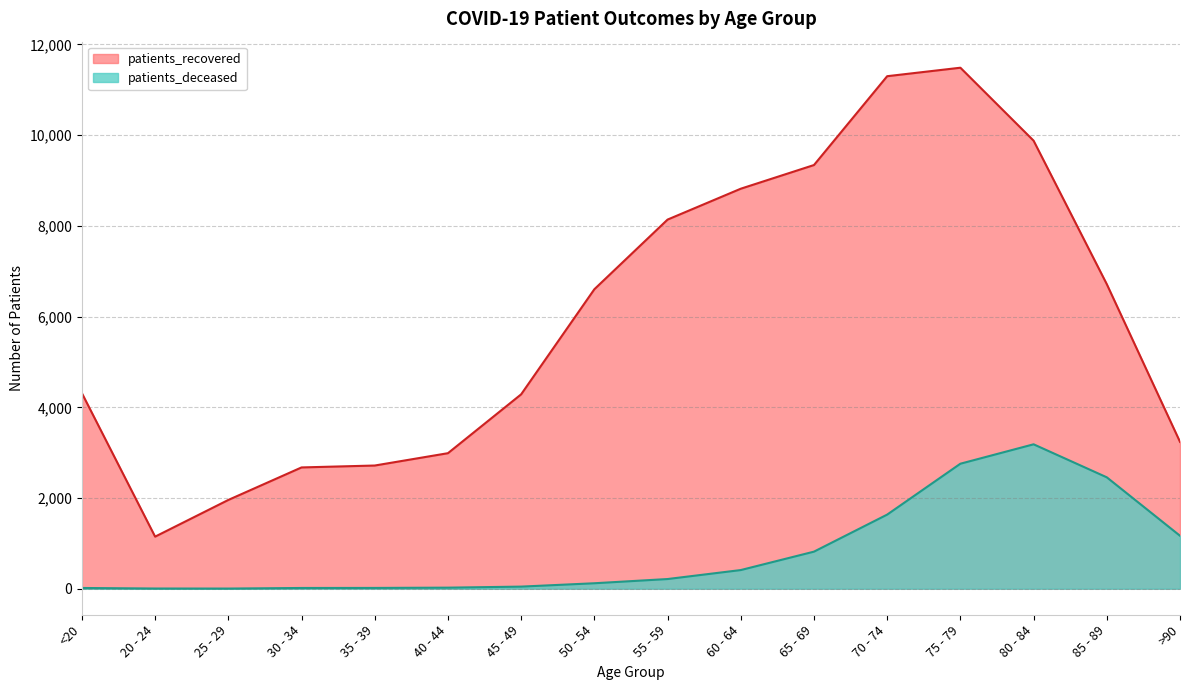

Is the value of patients_deceased at 40 - 44 greater than the value of patients_recovered at 35 - 39?

No